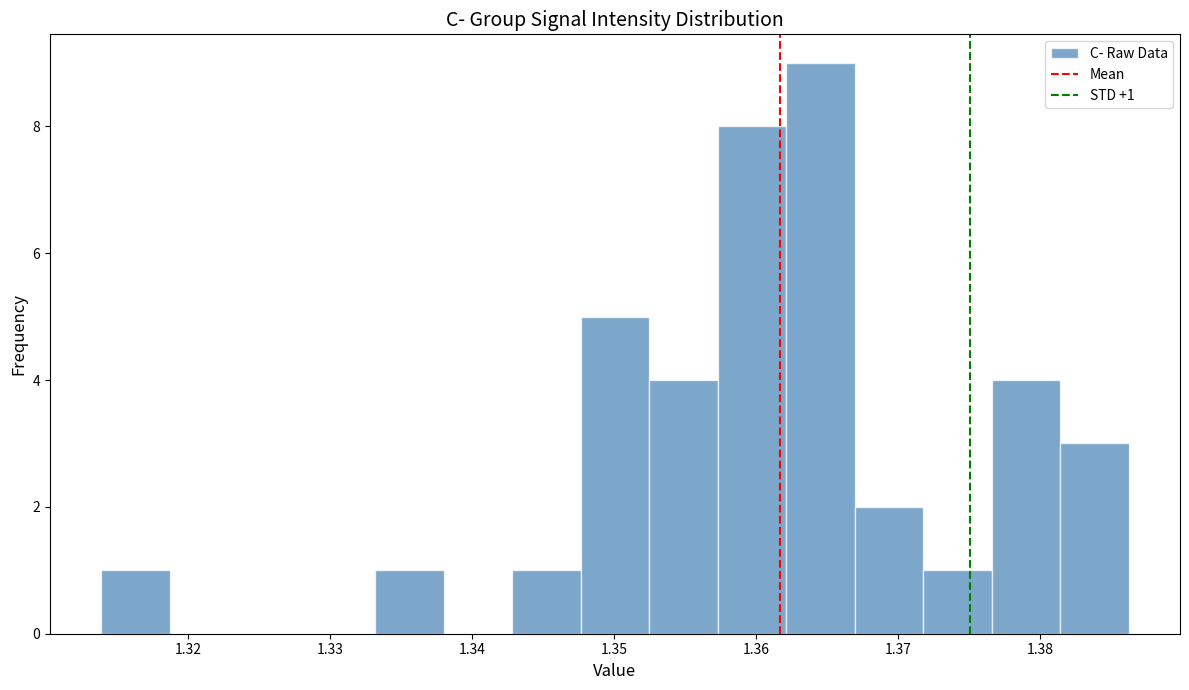

Which range on the x-axis has the tallest bar?

1.362 to 1.367